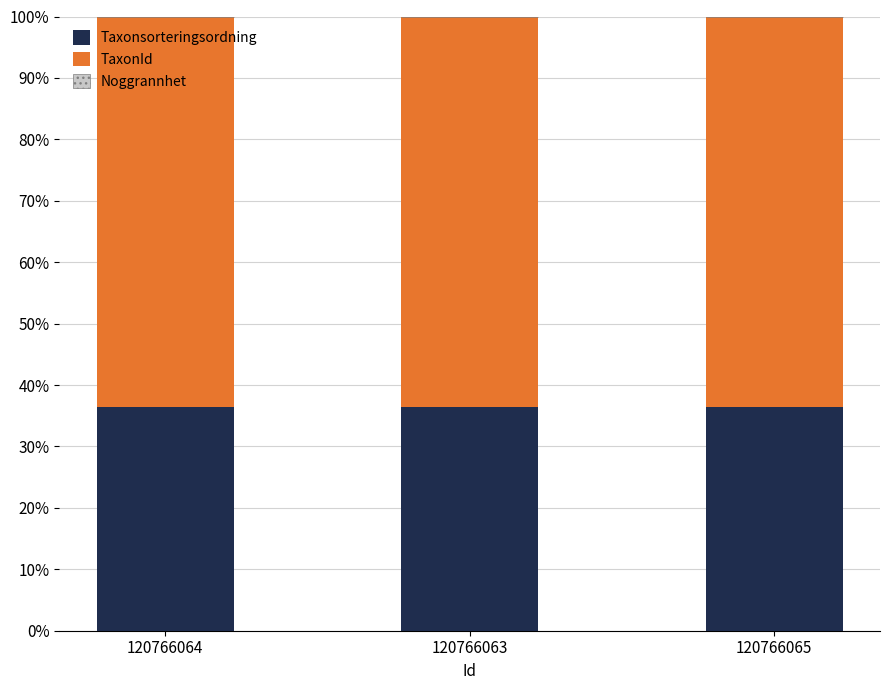

Is it true that Taxonsorteringsordning equals 36.4 at 120766063?

True